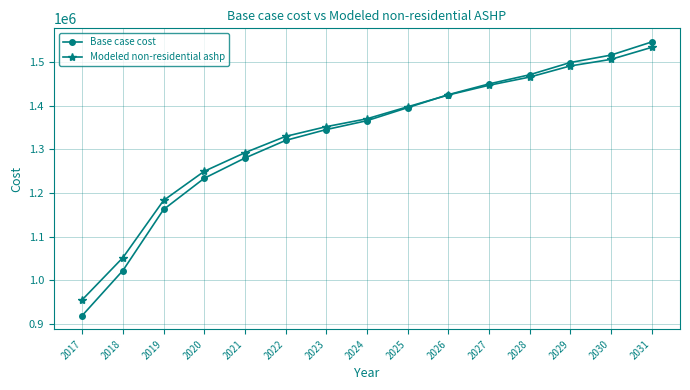

What is the average value of the Modeled non-residential ashp series?

1336943.0